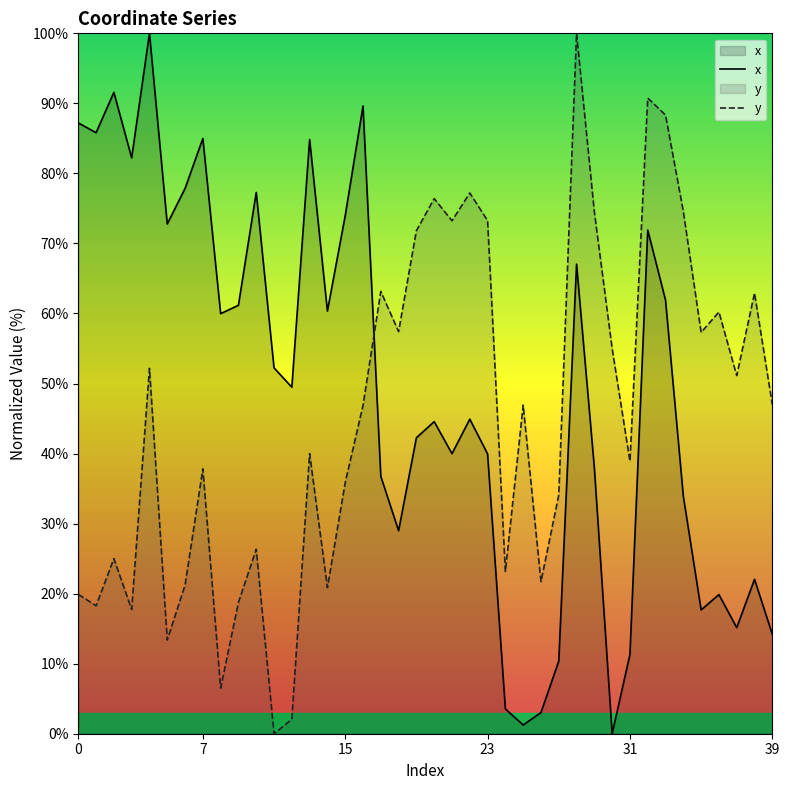

How many data points does each series have?

40